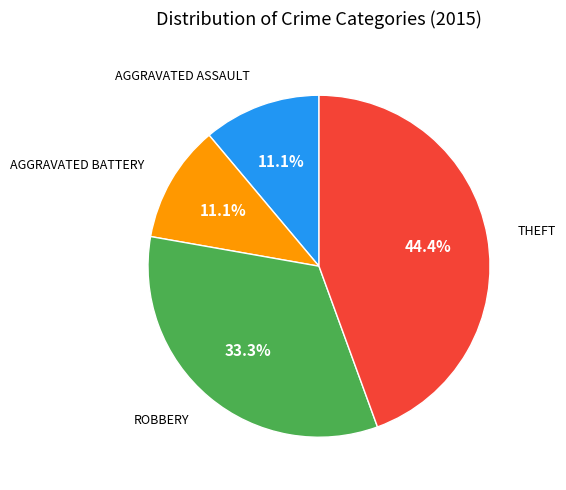

Is there a majority slice in this chart?

No